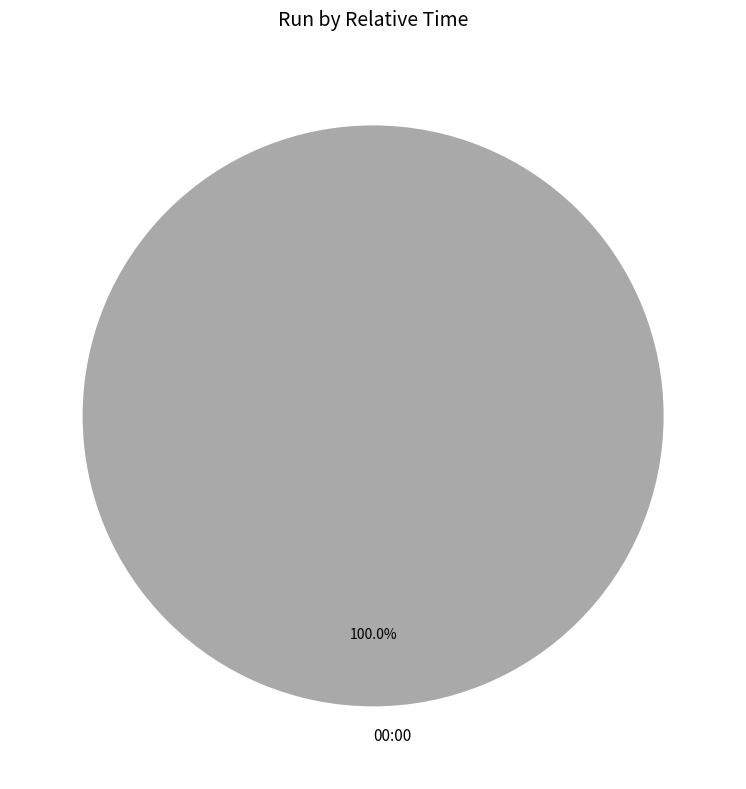

Rank the categories by value from lowest to highest.

00:00